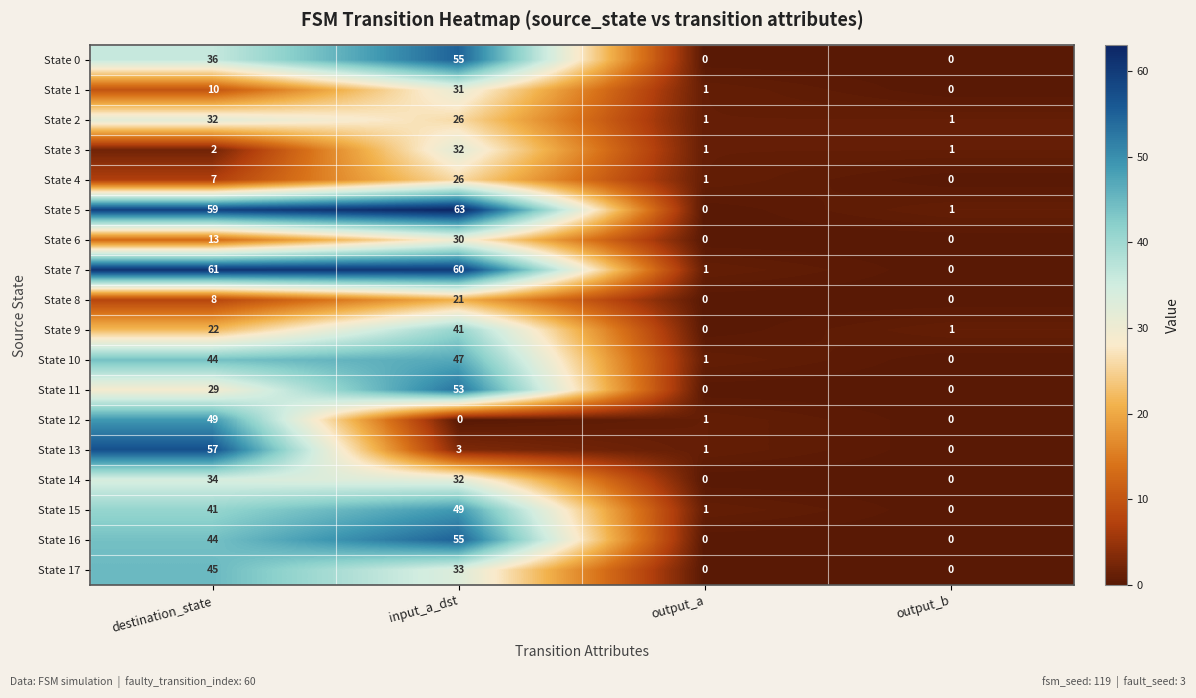

Between destination_state and output_a, which series saw the biggest shift?

State 7